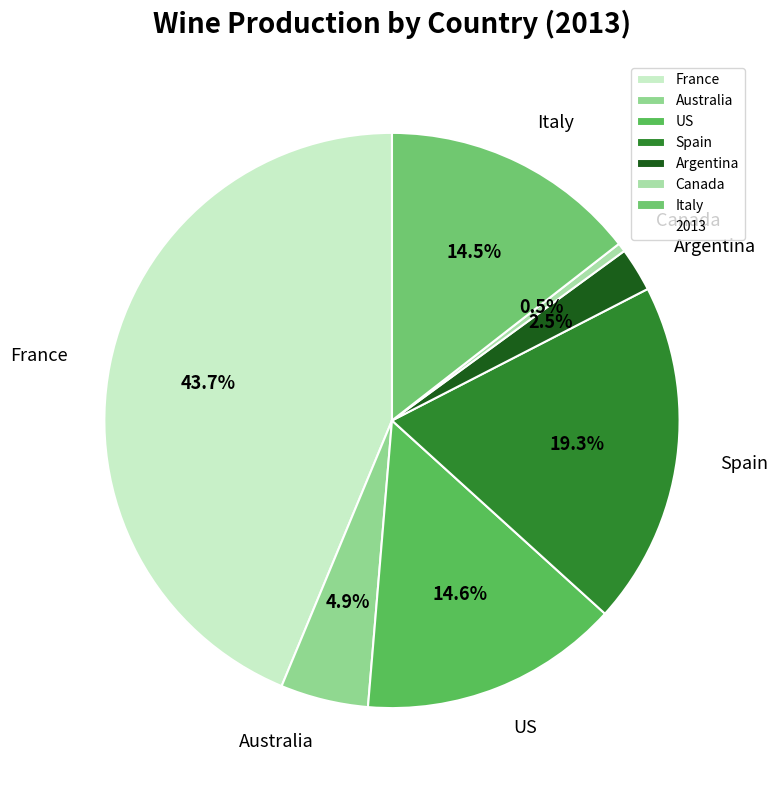

Does Spain represent more than half of the total?

No